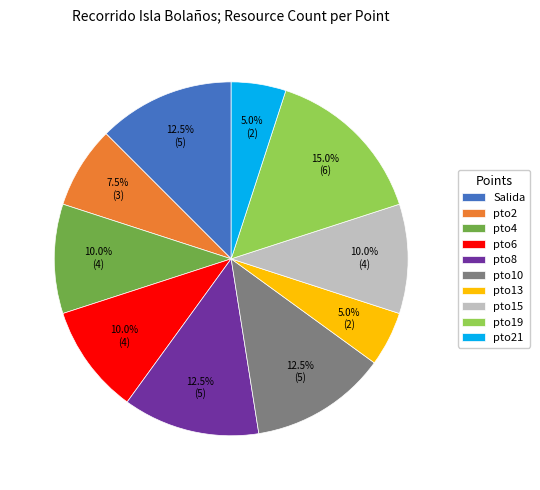

What is the total percentage of pto13 and pto6?

15.0%